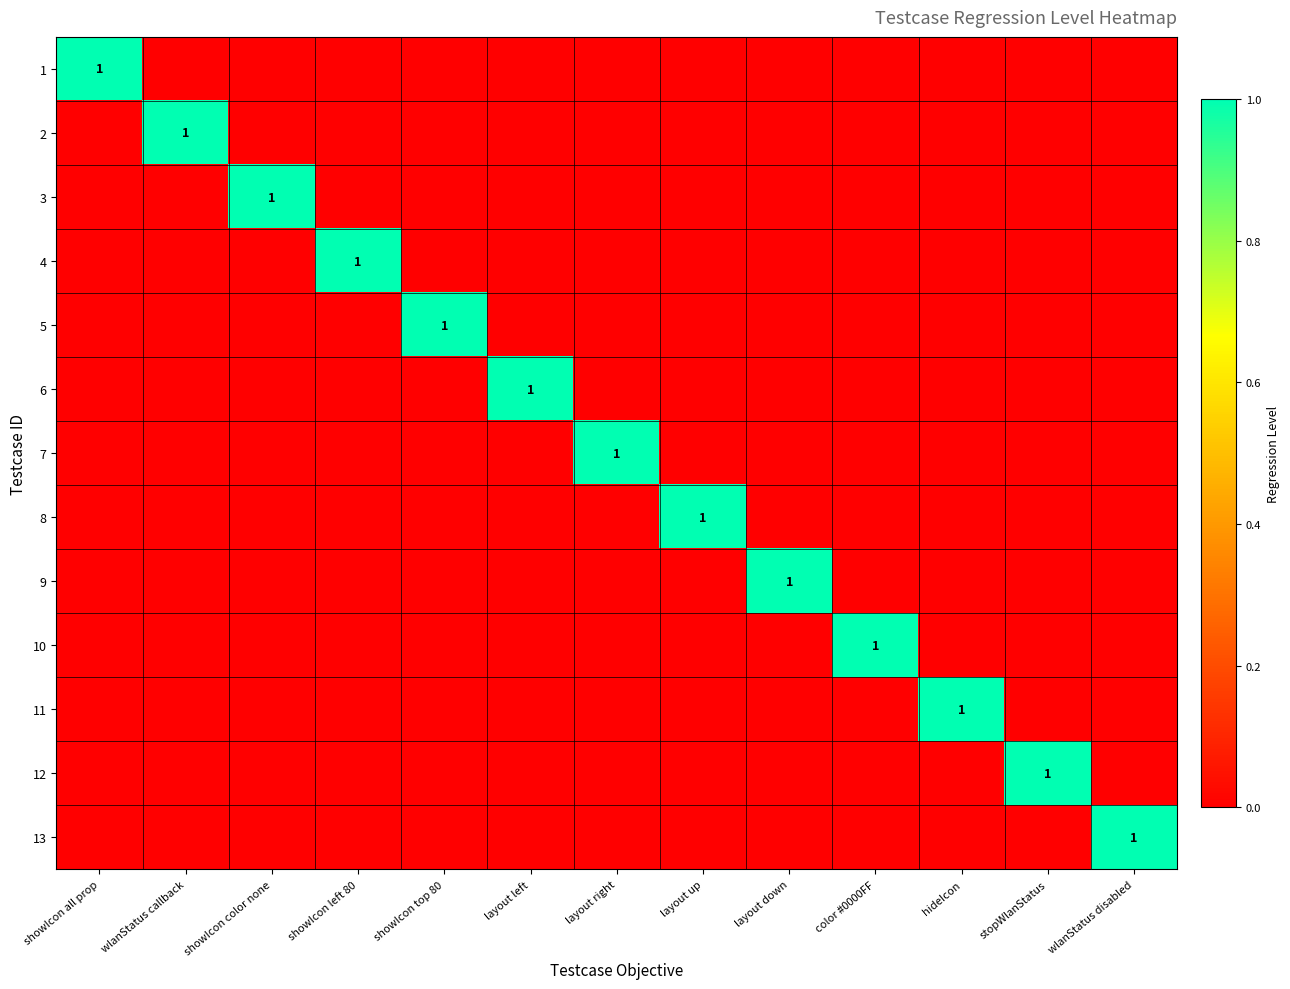

How many positive values does the 1 series have?

1